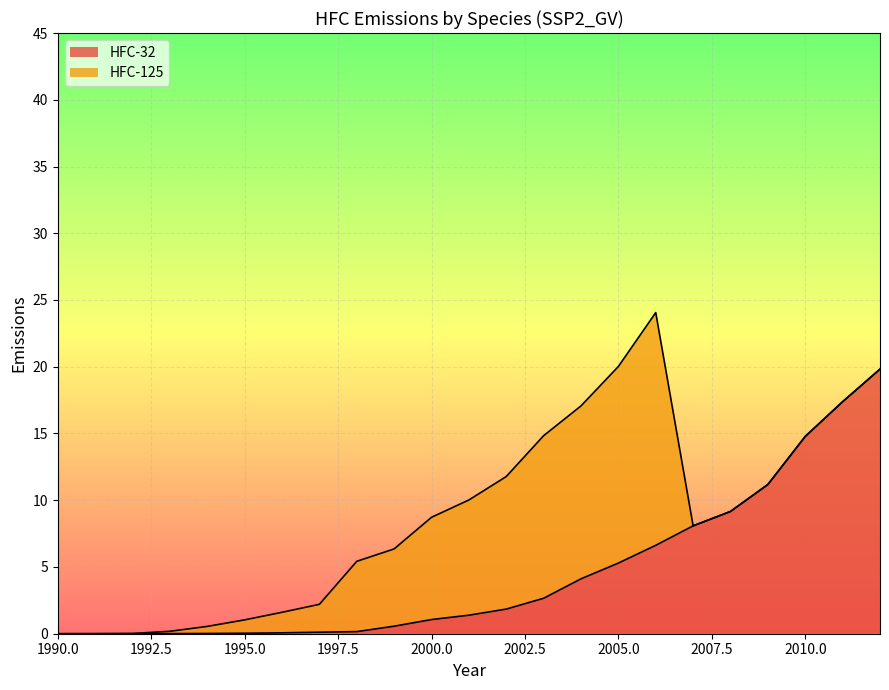

Which has a higher value, 2005 or 2002?

2005